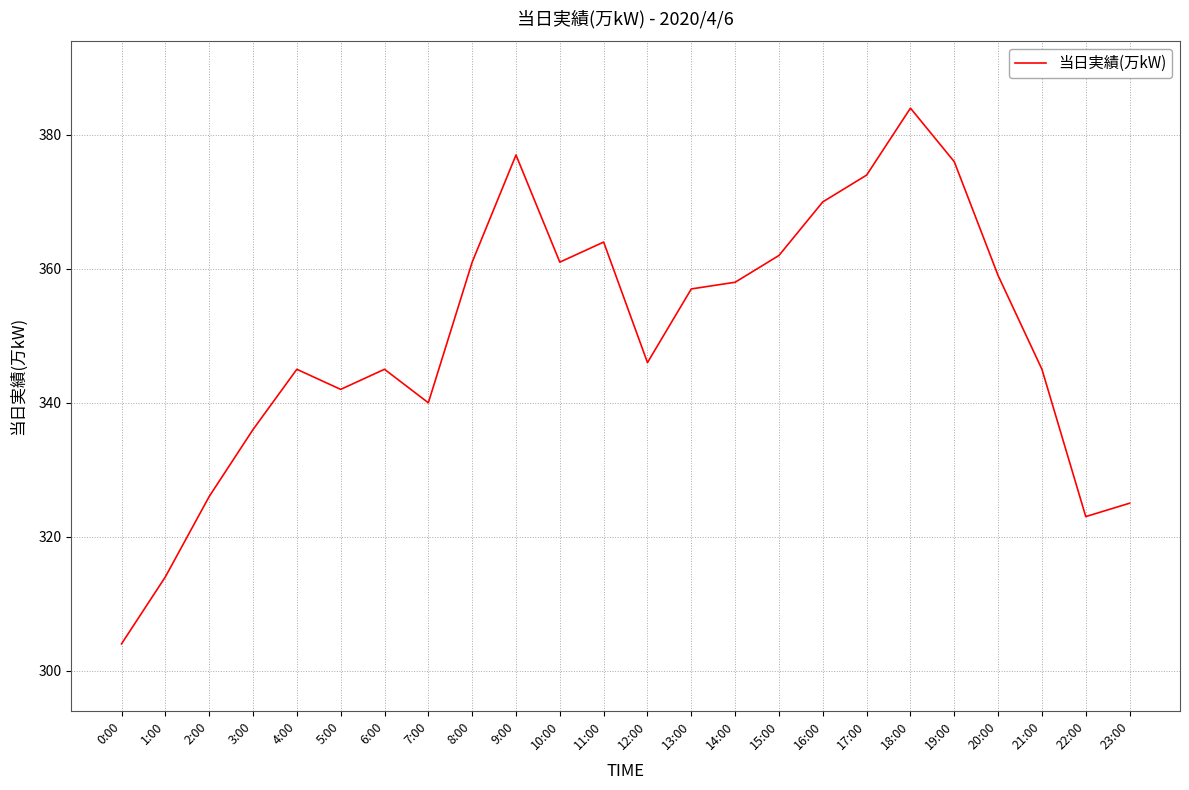

What is the change in value from 9:00 to 10:00?

-16